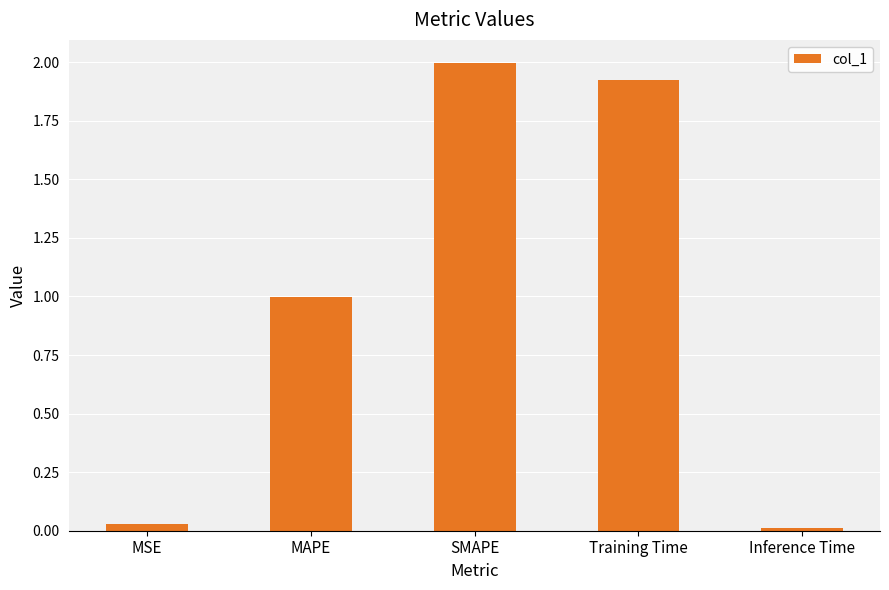

True or false: the data shows 1.1 at Training Time.

False